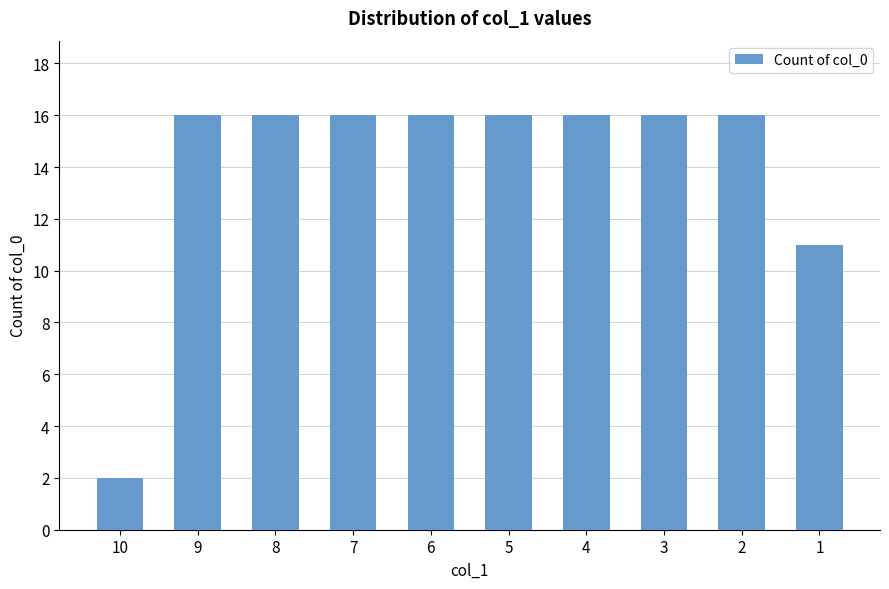

What is the difference between the second highest and minimum values?

14